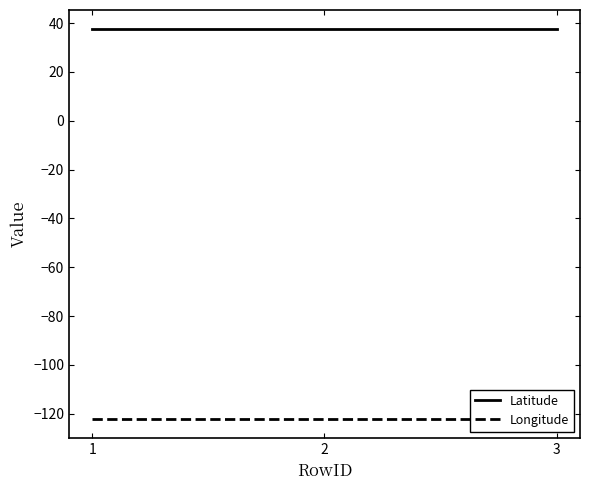

What is the sum of the Latitude values at 2 and 3?

74.8